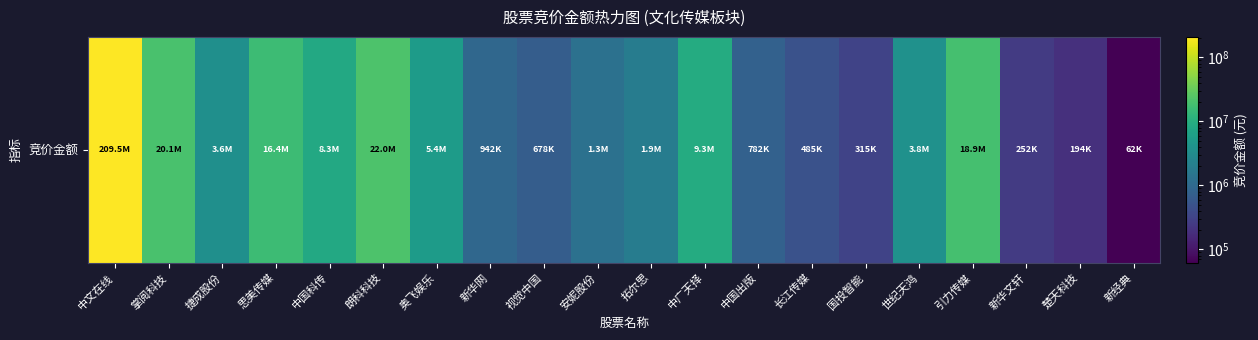

The chart shows a value of 18875755 at 引力传媒. True or false?

True